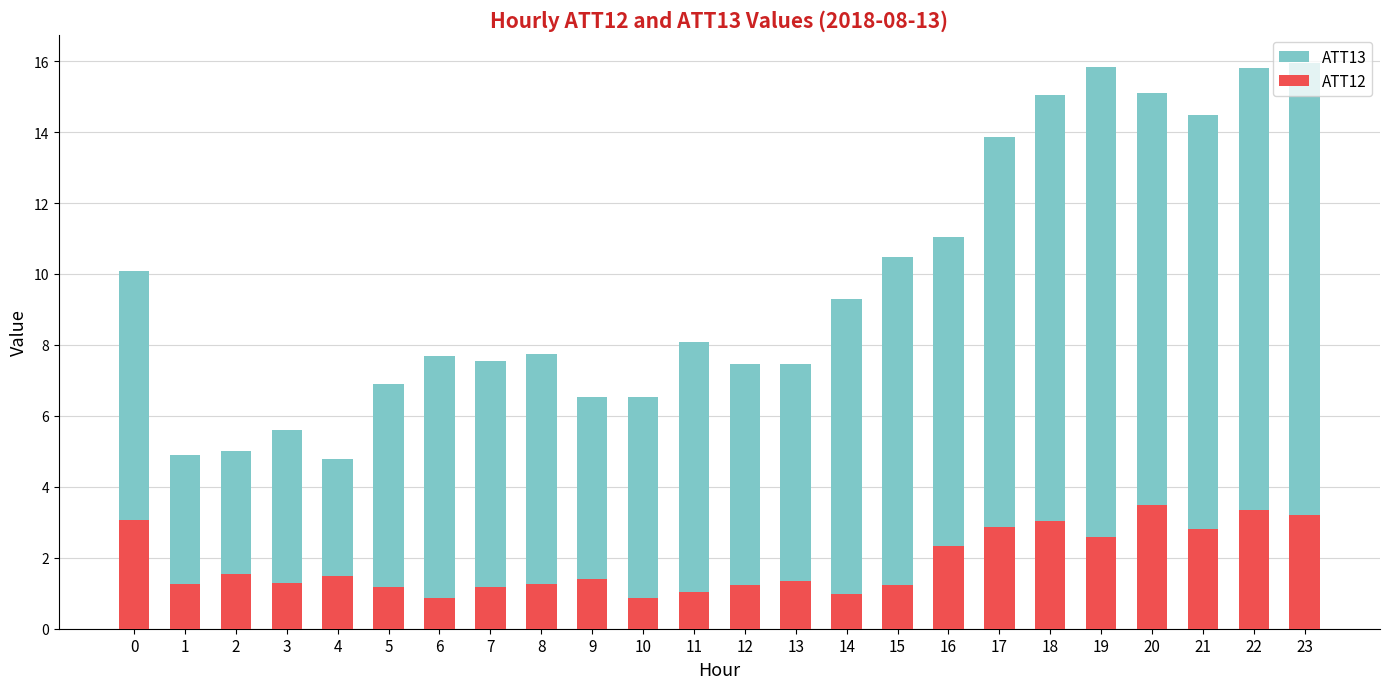

True or false: ATT13 has a value of 11.0 at 16.

True